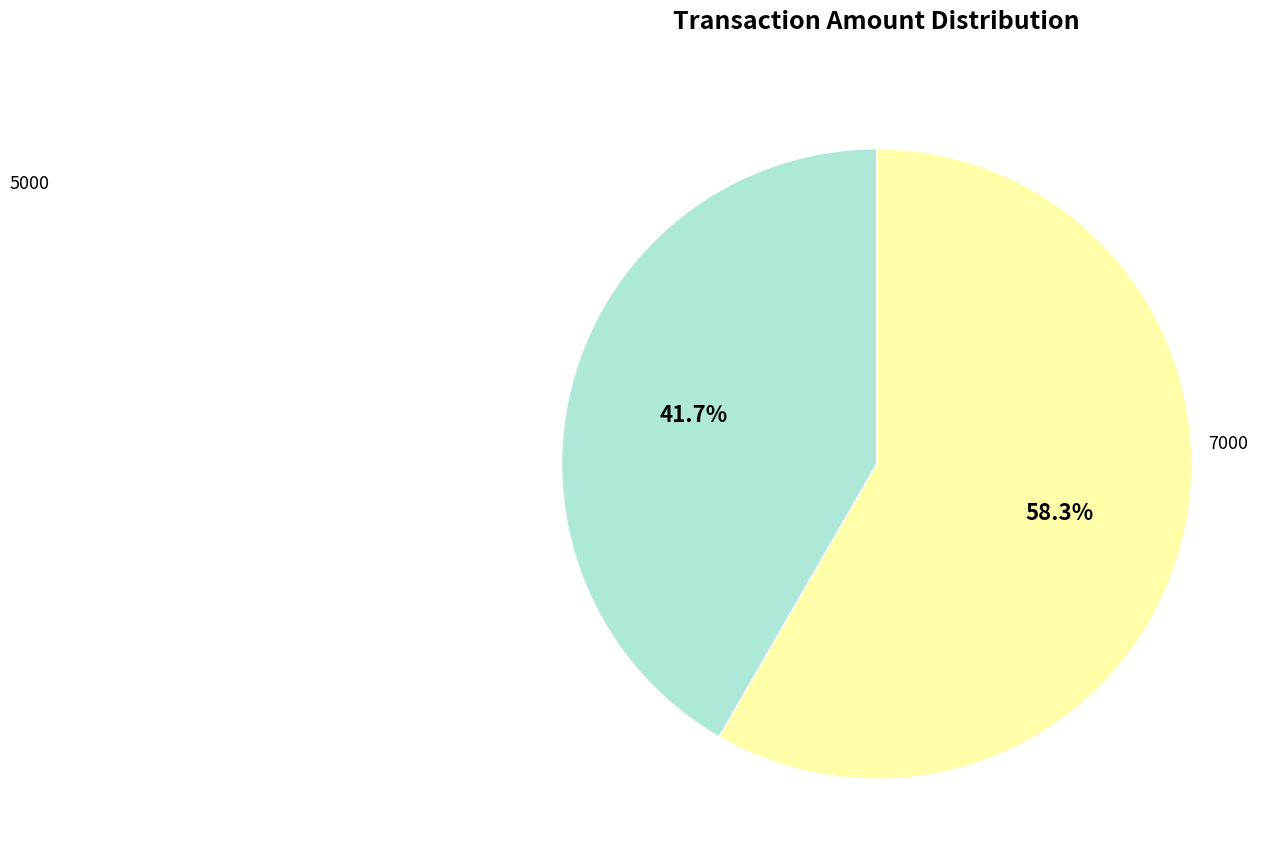

What is the largest slice in the pie chart?

7000